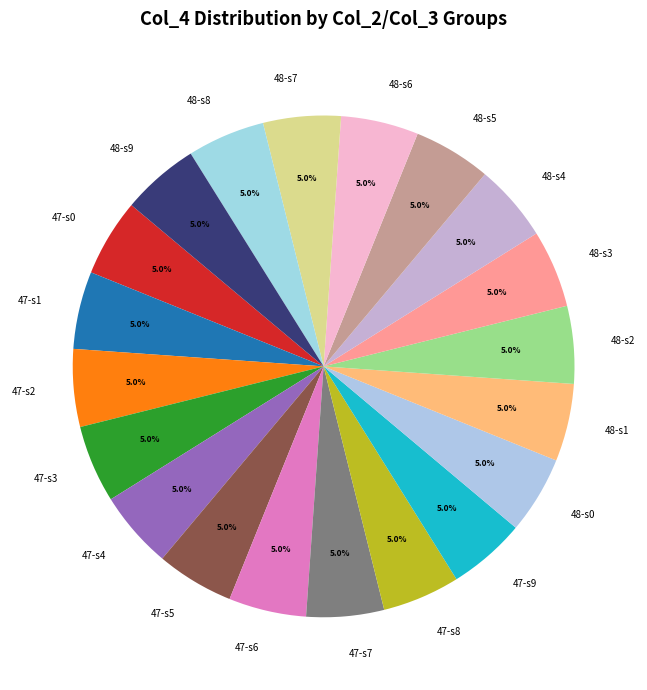

Do 47-s5 and 48-s1 together represent more than half of the pie?

No